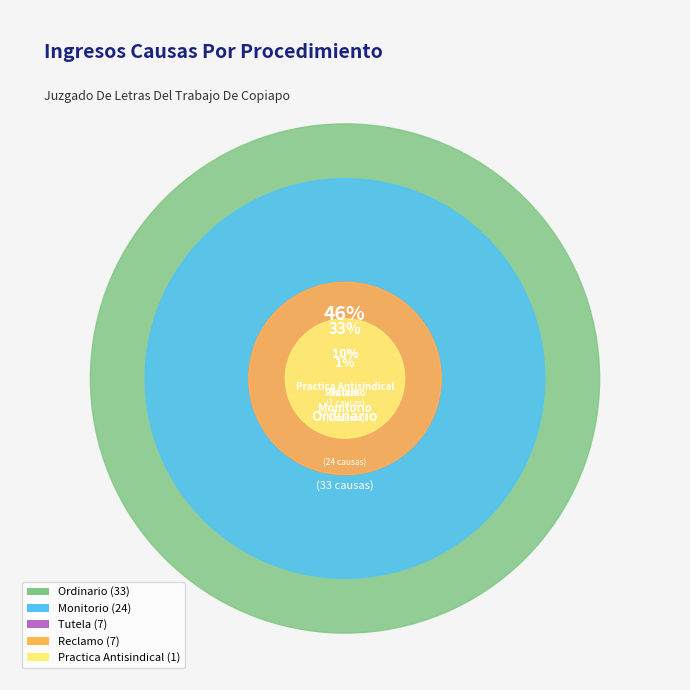

To the nearest percent, what portion does Tutela represent?

10%